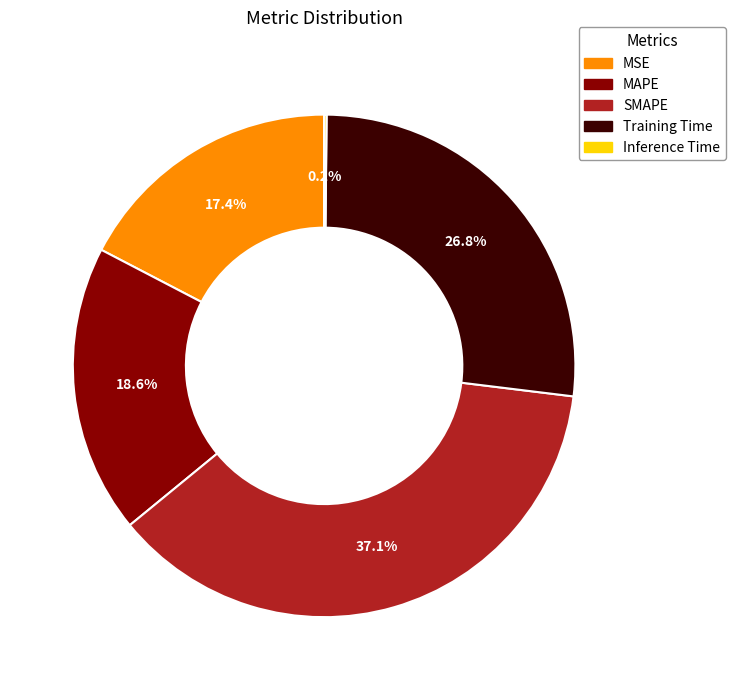

What is the largest slice in the pie chart?

SMAPE